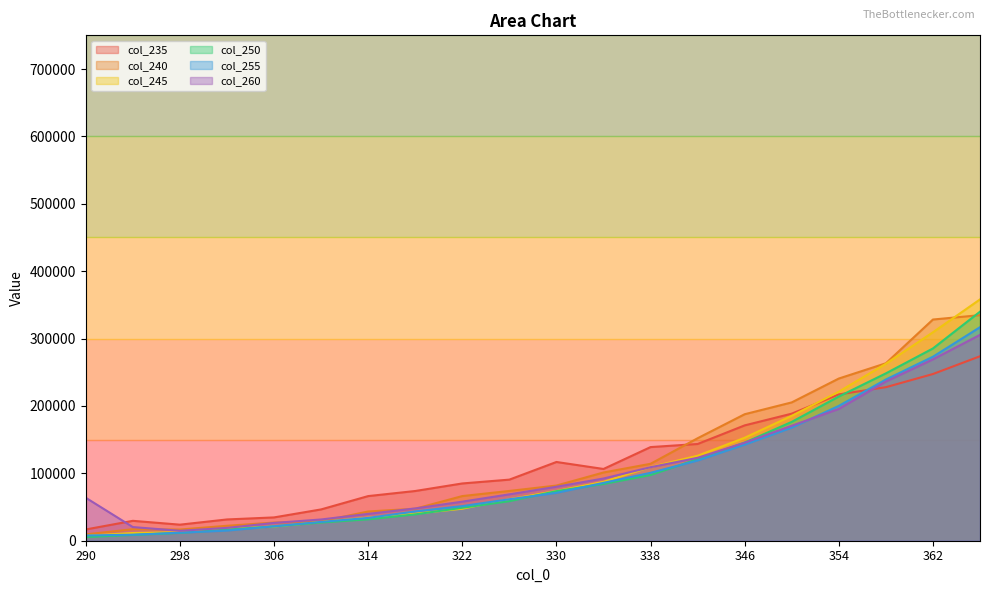

True or false: 260 has a value of 117117.6 at 358.

False